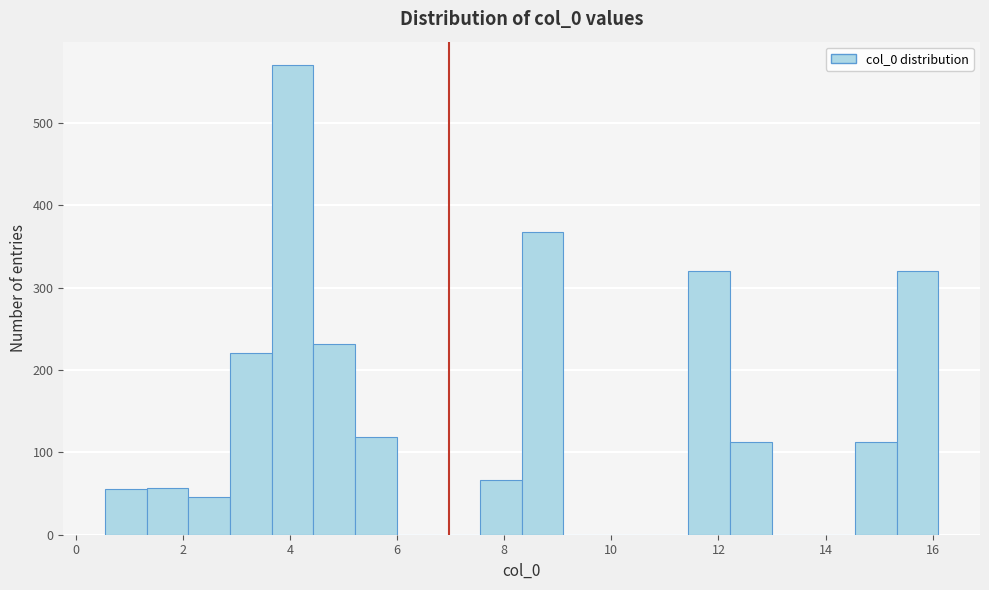

Around what value on the x-axis is the tallest bar? Give the approximate position of its centre, as read against the axis.

4.0